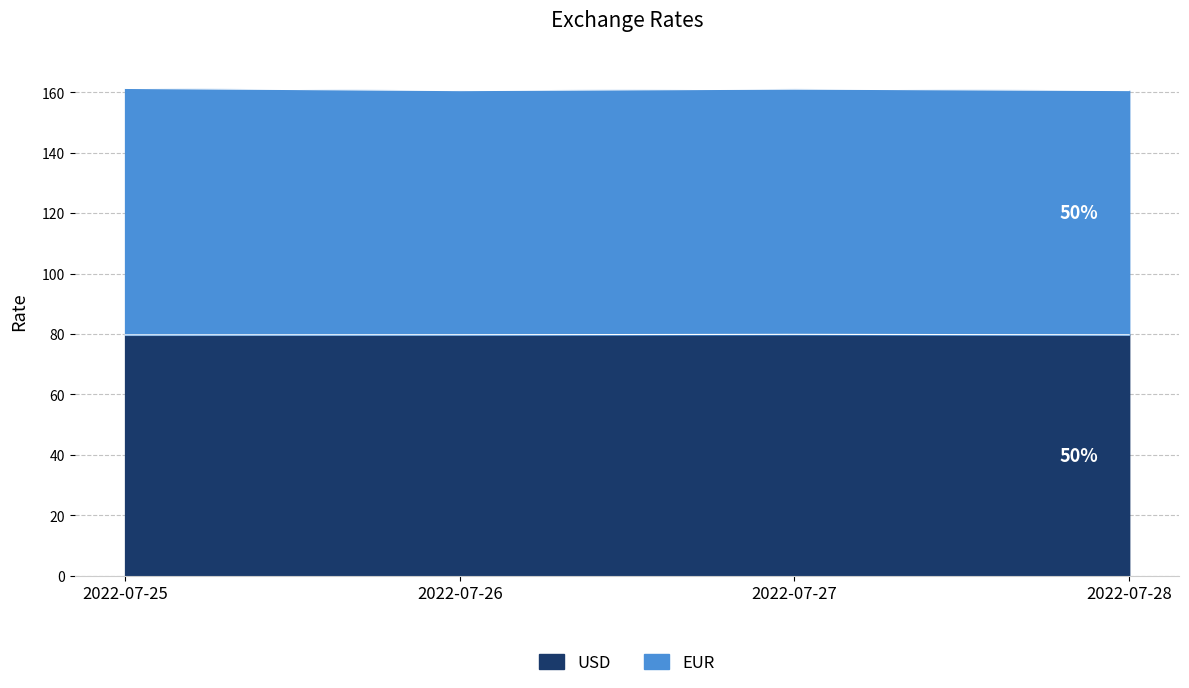

List the labels in order of value, smallest first.

2022-07-25, 2022-07-28, 2022-07-26, 2022-07-27